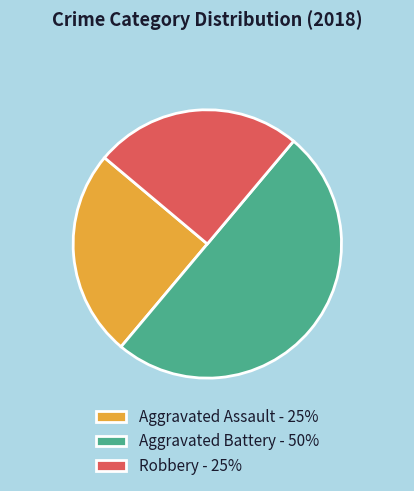

Which has a higher value, Aggravated Battery - 50% or Aggravated Assault - 25%?

Aggravated Battery - 50%